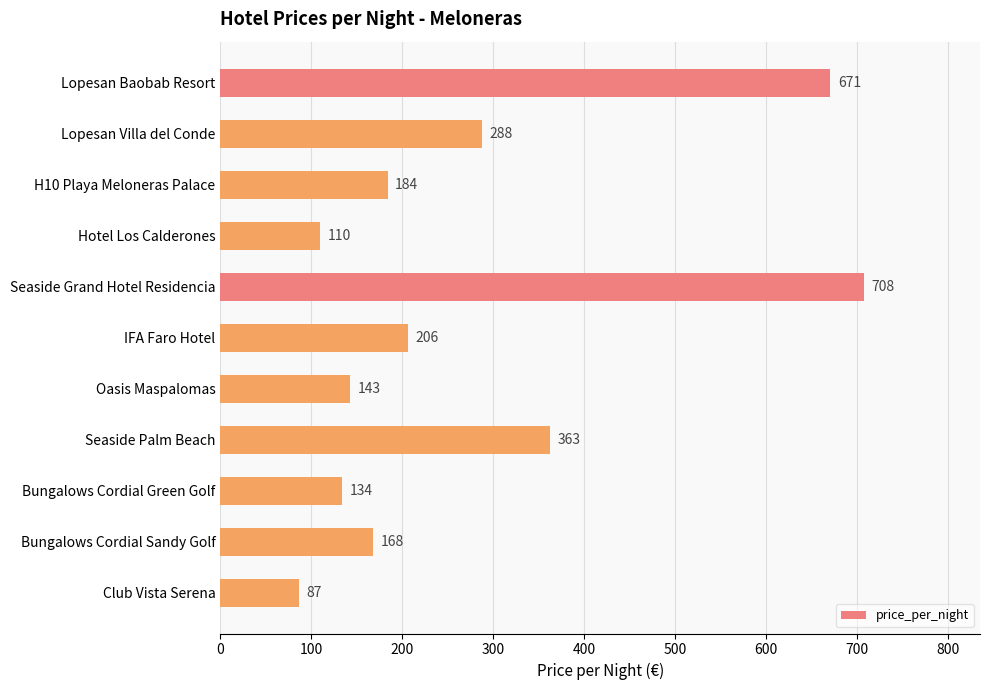

Reading bottom to top, what are all the values shown in this chart?

Club Vista Serena=87	Bungalows Cordial Sandy Golf=168	Bungalows Cordial Green Golf=134	Seaside Palm Beach=363	Oasis Maspalomas=143	IFA Faro Hotel=206	Seaside Grand Hotel Residencia=708	Hotel Los Calderones=110	H10 Playa Meloneras Palace=184	Lopesan Villa del Conde=288	Lopesan Baobab Resort=671